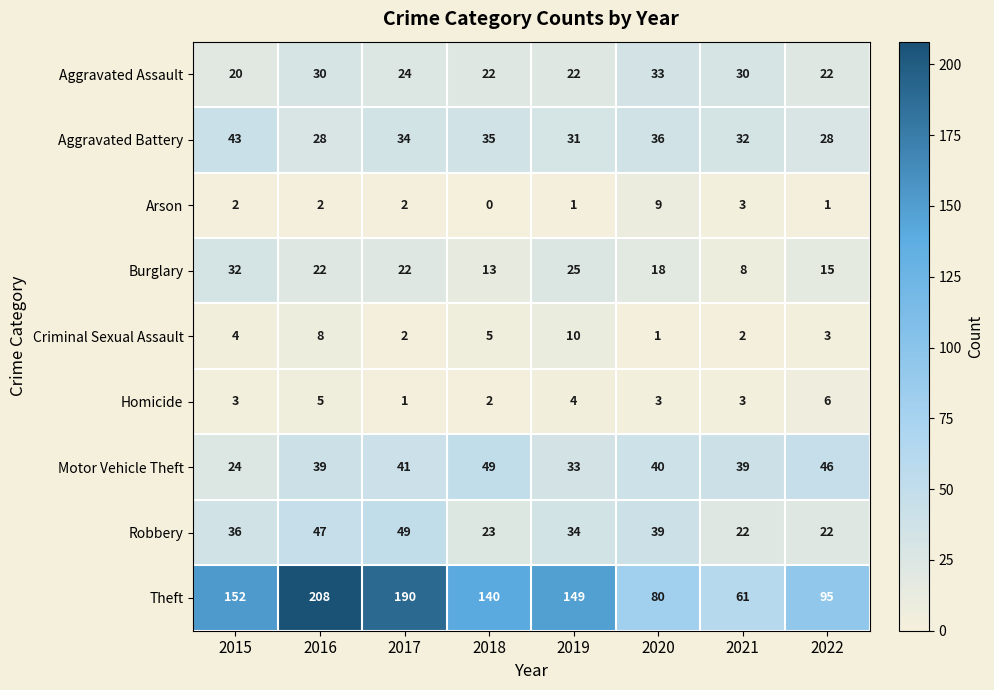

What is the difference between the highest and lowest values at 2017?

189